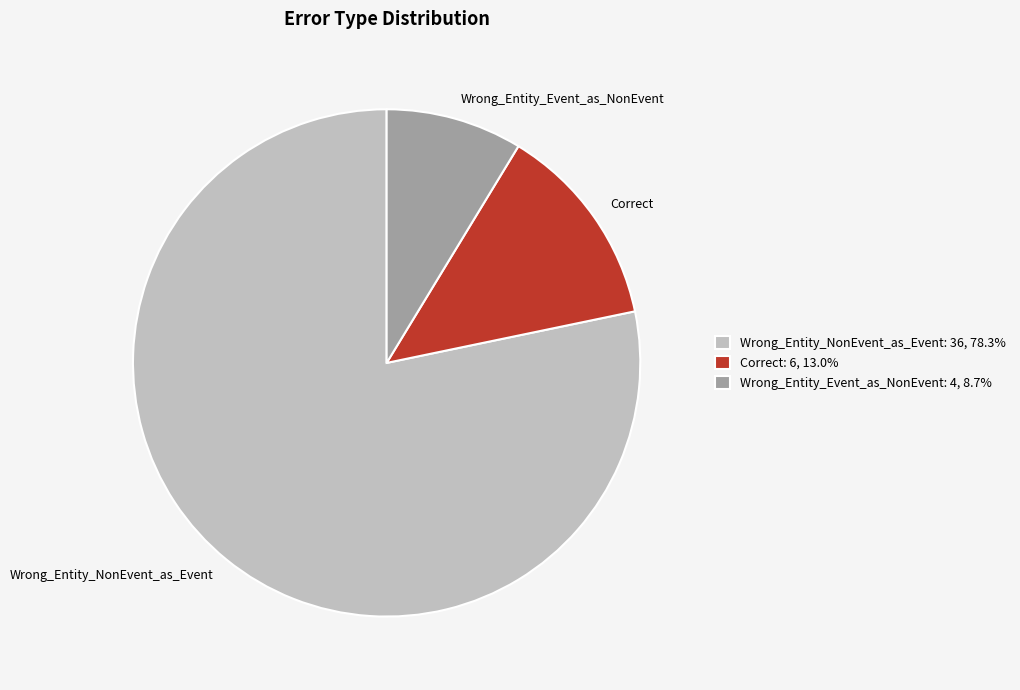

Combined, do Correct and Wrong_Entity_Event_as_NonEvent account for over 50%?

No